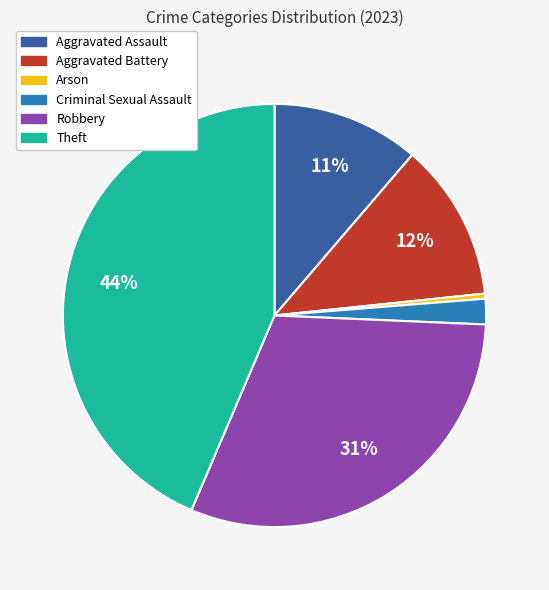

Which category has the biggest portion of the pie?

Theft